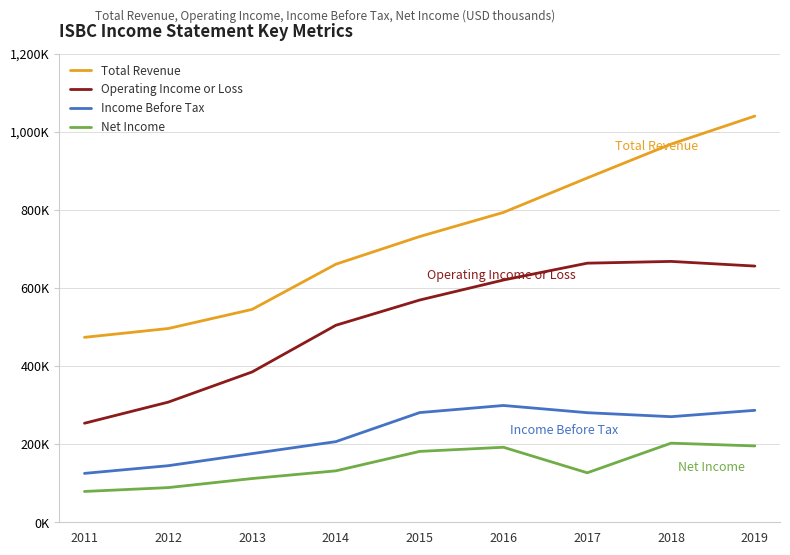

At how many categories does at least one series exceed 393234?

9